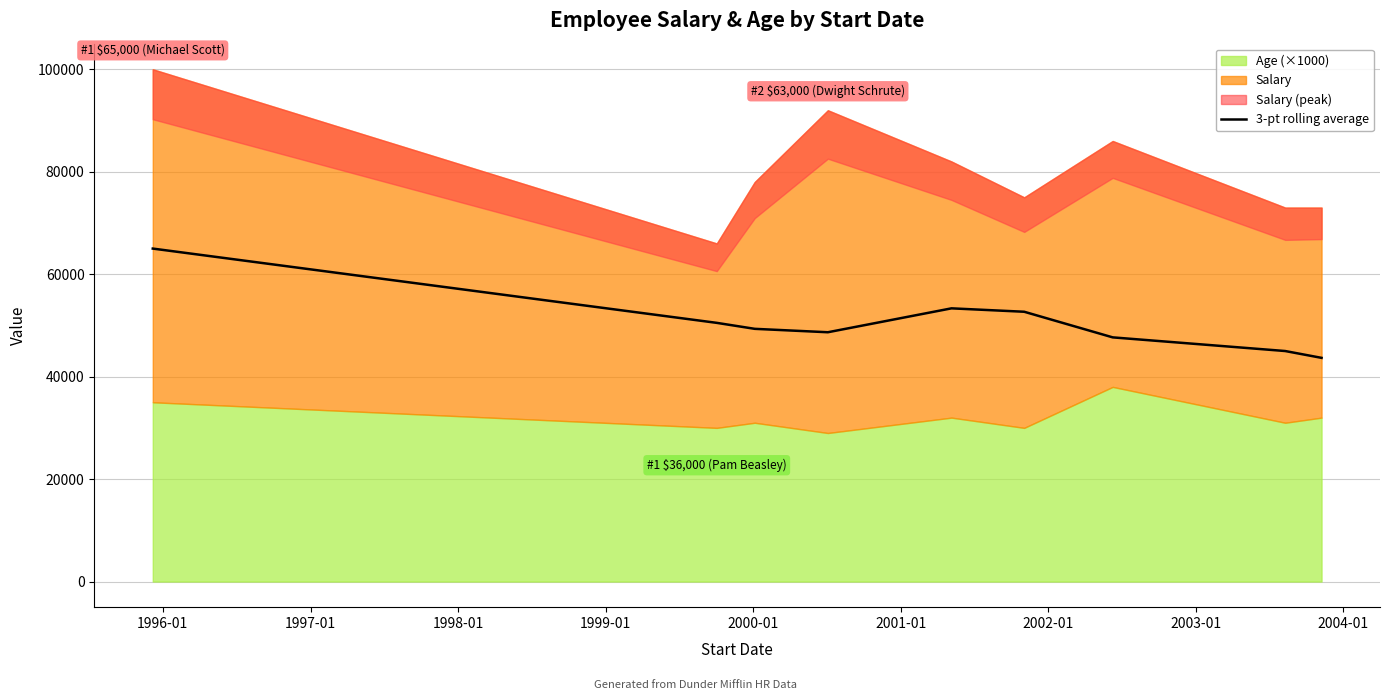

What is the maximum value for 3-pt rolling average?

65000.0